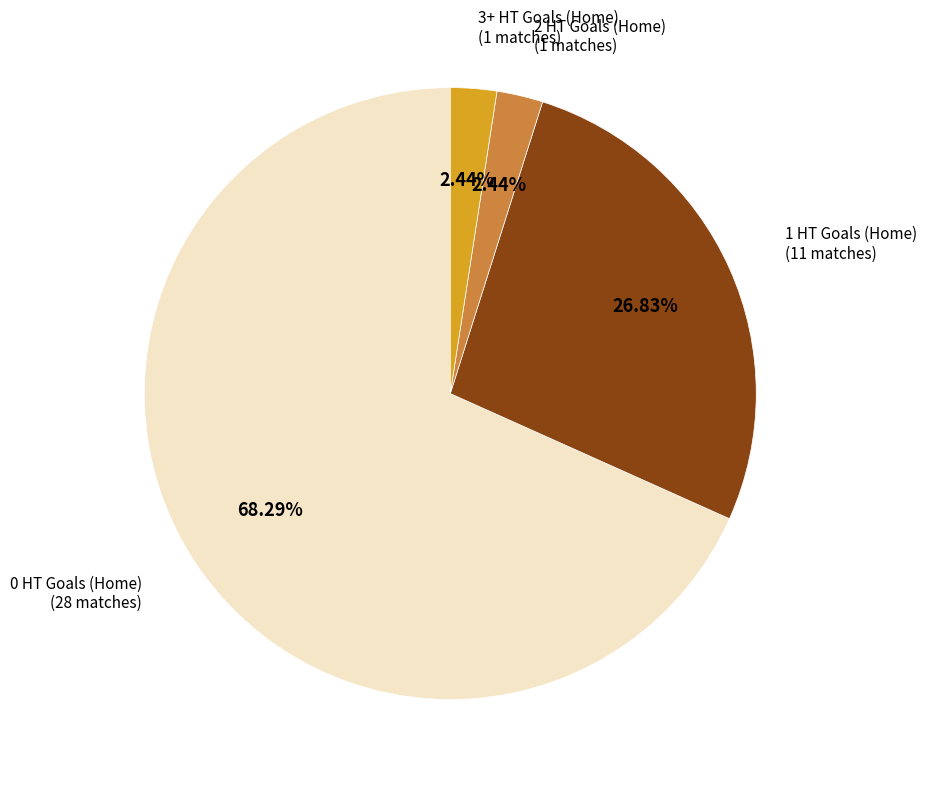

The 3+ HT Goals (Home) slice represents 13% of the pie. True or false?

False